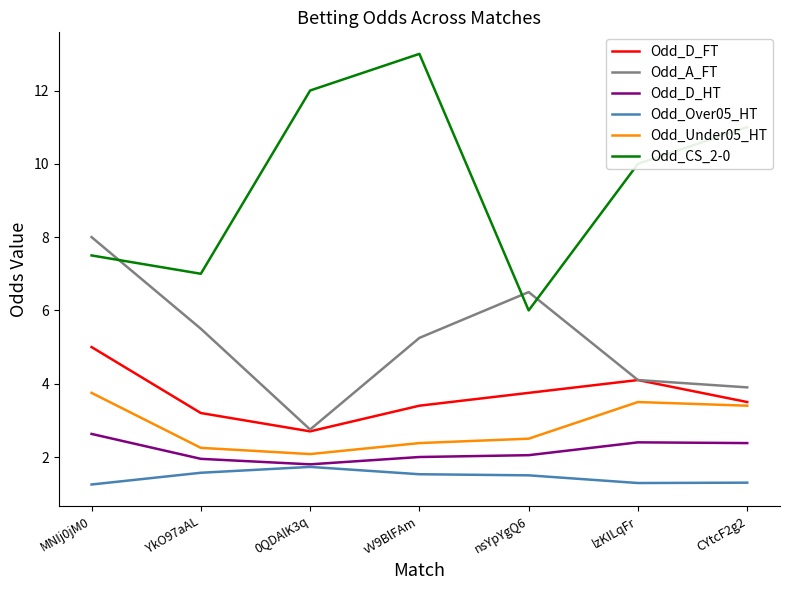

What is the difference between the maximum and minimum values in the Odd_D_FT series?

2.3